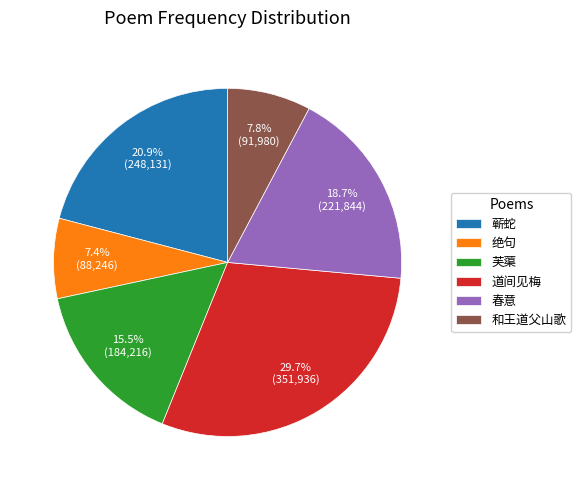

Is the sum of 芙蕖 and 和王道父山歌 greater than half?

No